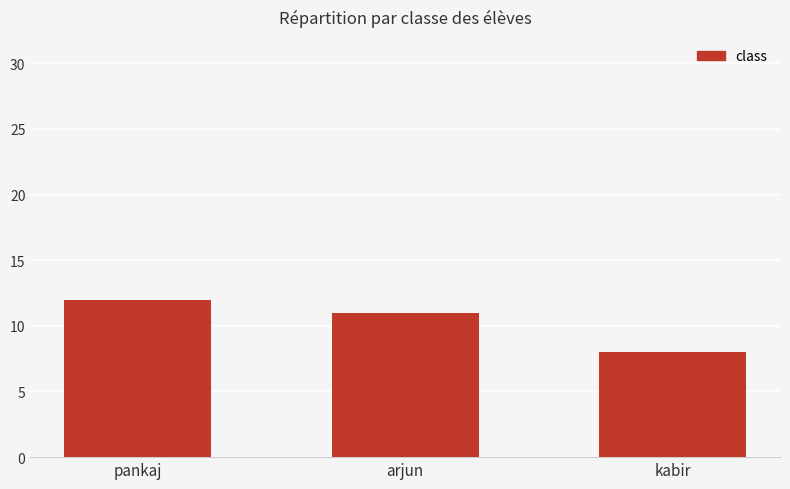

Rank the categories by value from highest to lowest.

pankaj, arjun, kabir